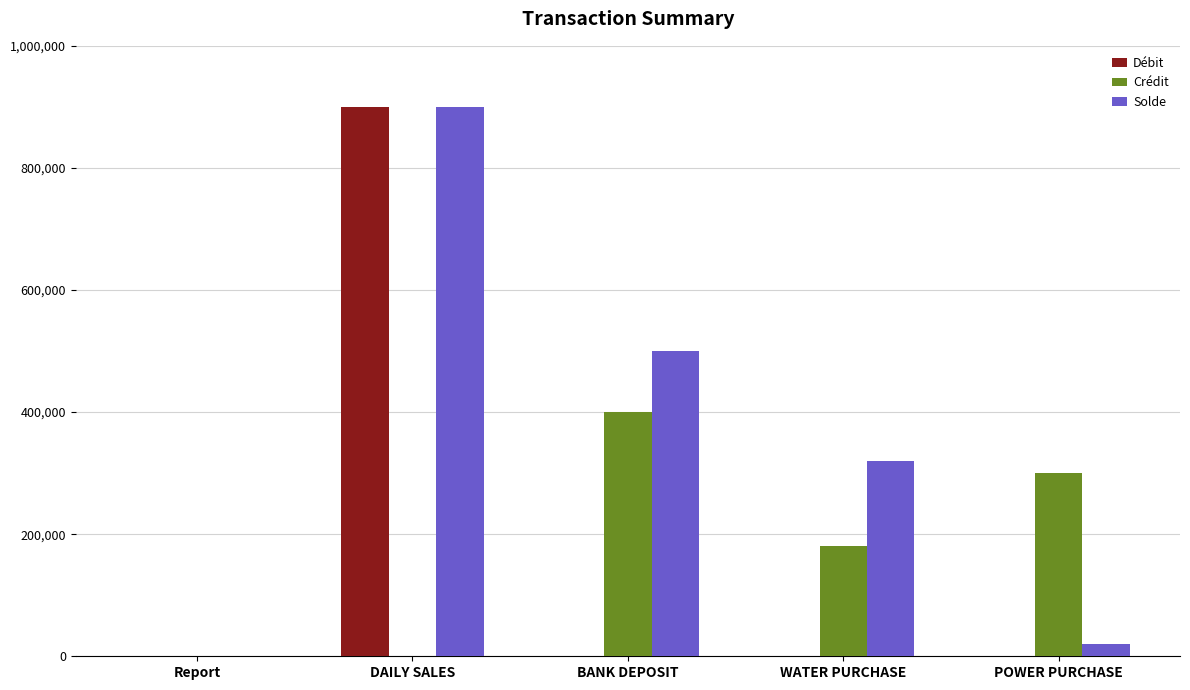

The Débit series shows 900000 at DAILY SALES. True or false?

True